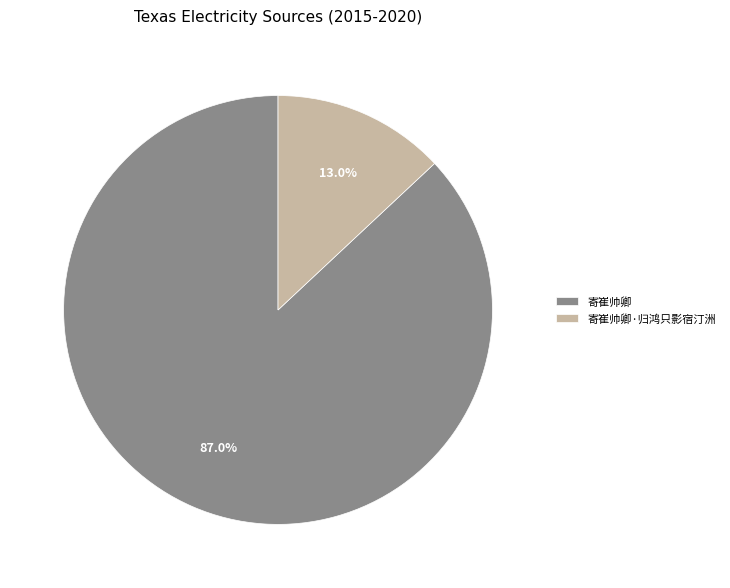

What is the total percentage of 寄崔帅卿·归鸿只影宿汀洲 and 寄崔帅卿?

100.0%